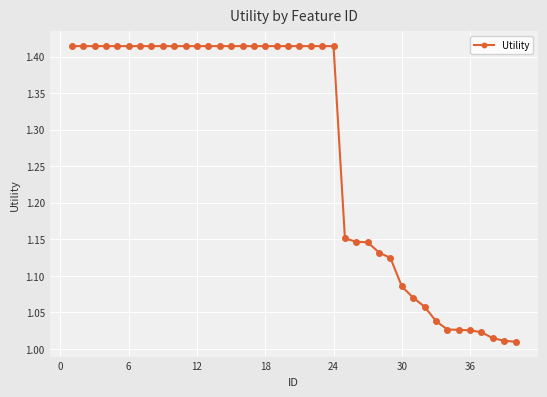

What is the difference between the maximum and minimum values?

0.4